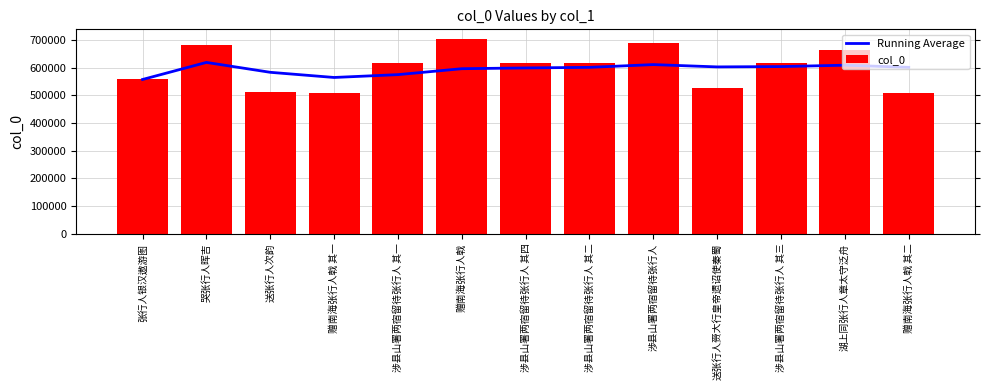

Rank the series by their average value, from highest to lowest.

col_0, Running Average